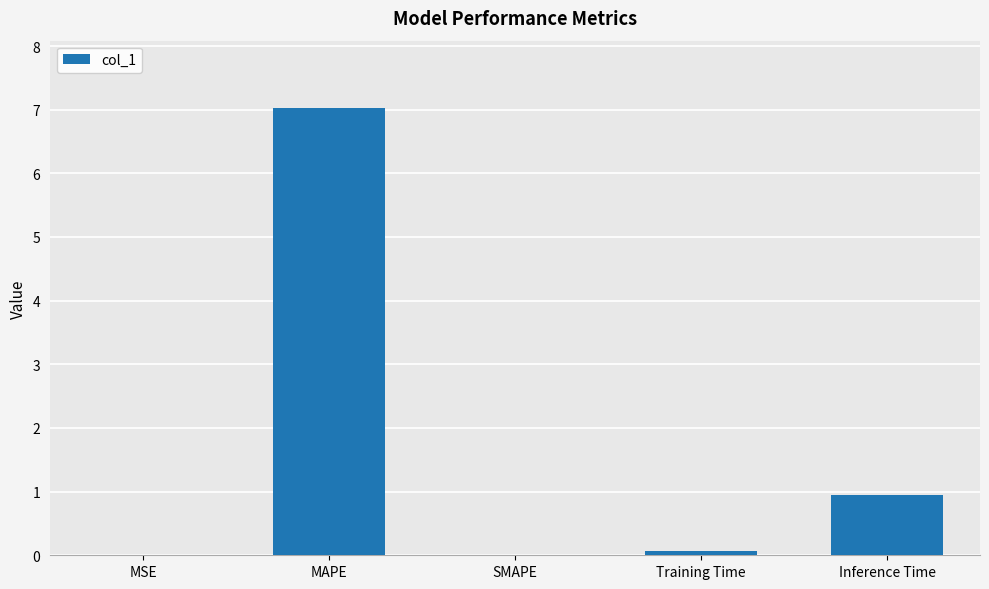

True or false: the data shows 0.2 at Inference Time.

False